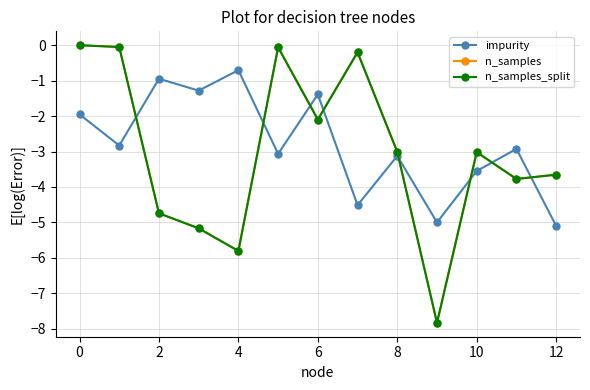

Reading left to right, extract all data points from this chart.

impurity: -2.0	-2.8	-0.9	-1.3	-0.7	-3.1	-1.4	-4.5	-3.1	-5.0	-3.5	-2.9	-5.1
n_samples: 0.0	-0.1	-4.7	-5.2	-5.8	-0.1	-2.1	-0.2	-3.0	-7.8	-3.0	-3.8	-3.7
n_samples_split: 0.0	-0.1	-4.7	-5.2	-5.8	-0.1	-2.1	-0.2	-3.0	-7.8	-3.0	-3.8	-3.7